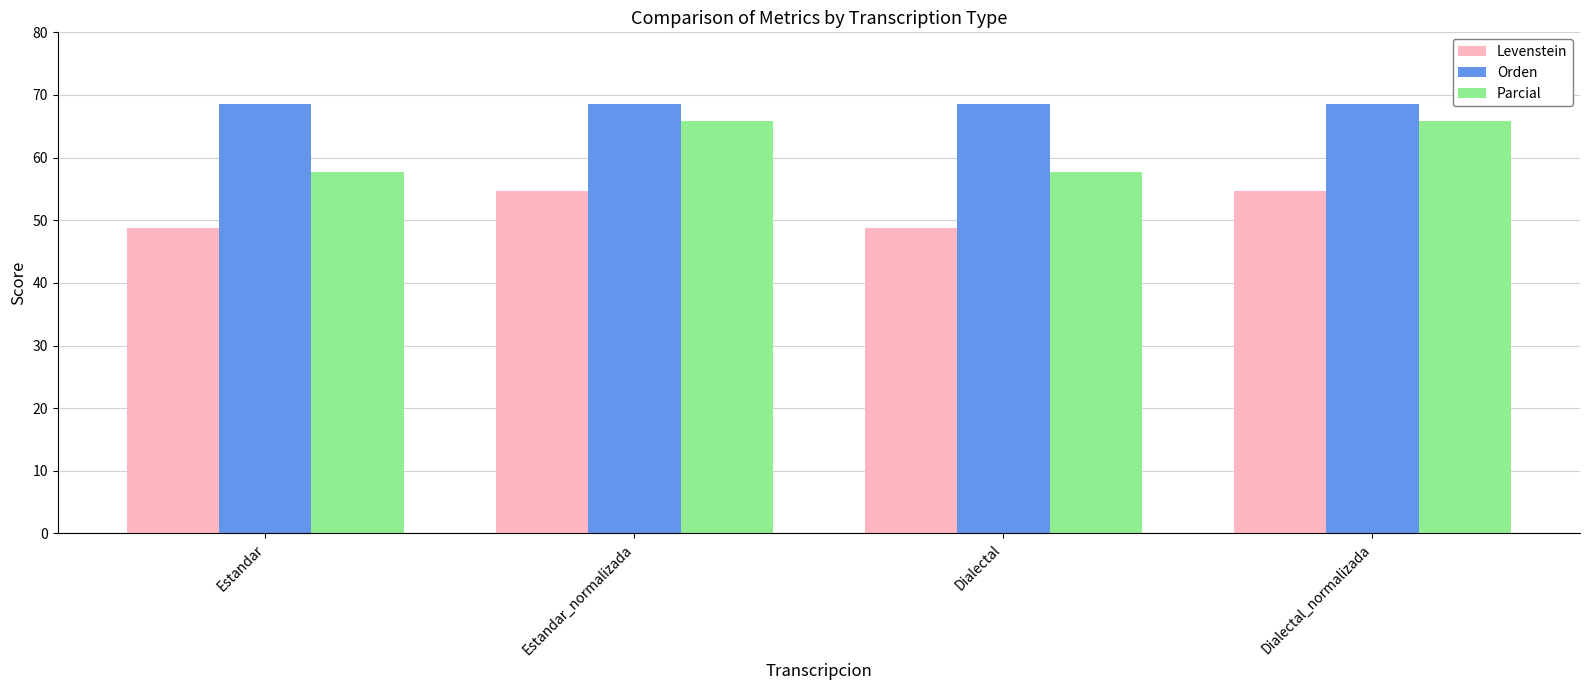

What is the highest value of the Levenstein series?

54.6